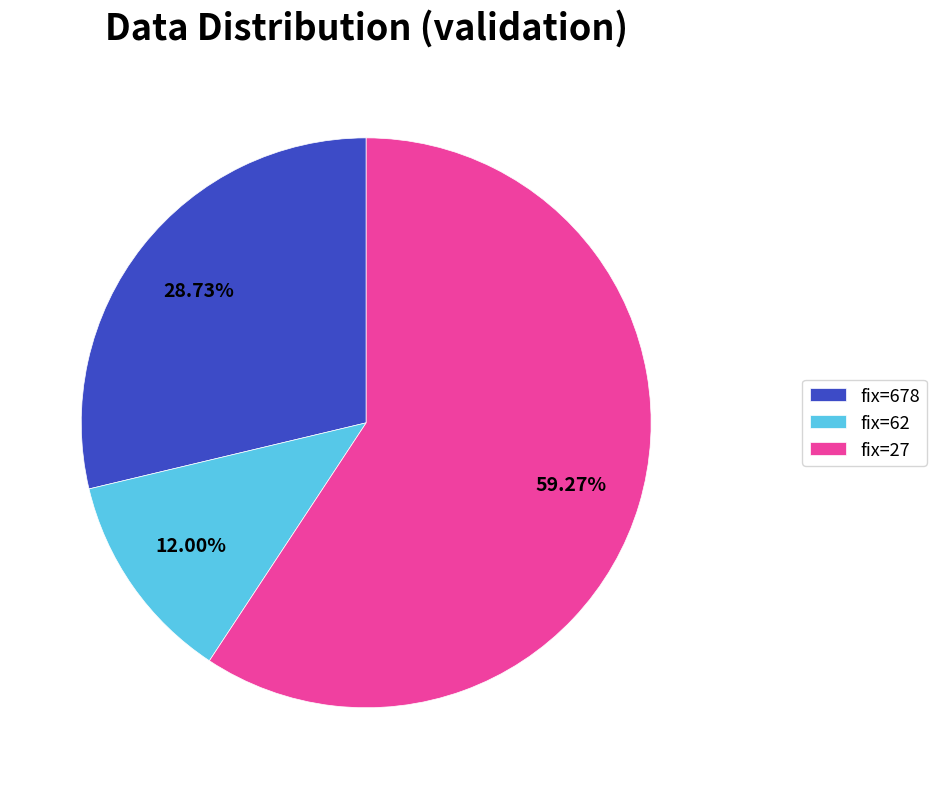

Which category accounts for the majority?

fix=27